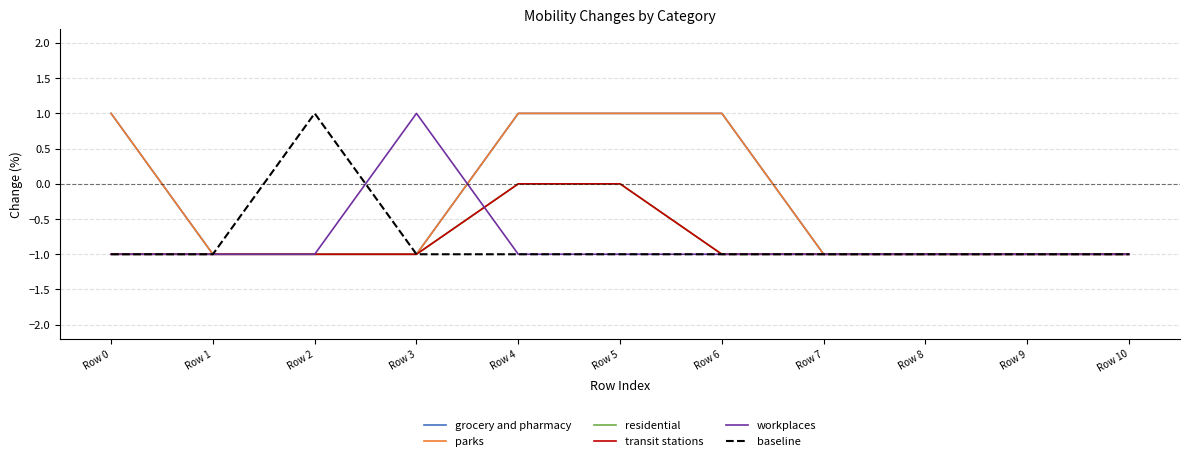

Does the chart display data point markers on the line(s)?

No